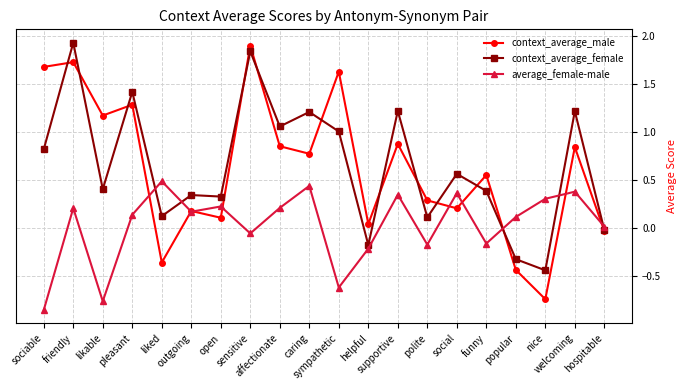

True or false: average_female-male has more than 1 points higher than both neighbors.

True